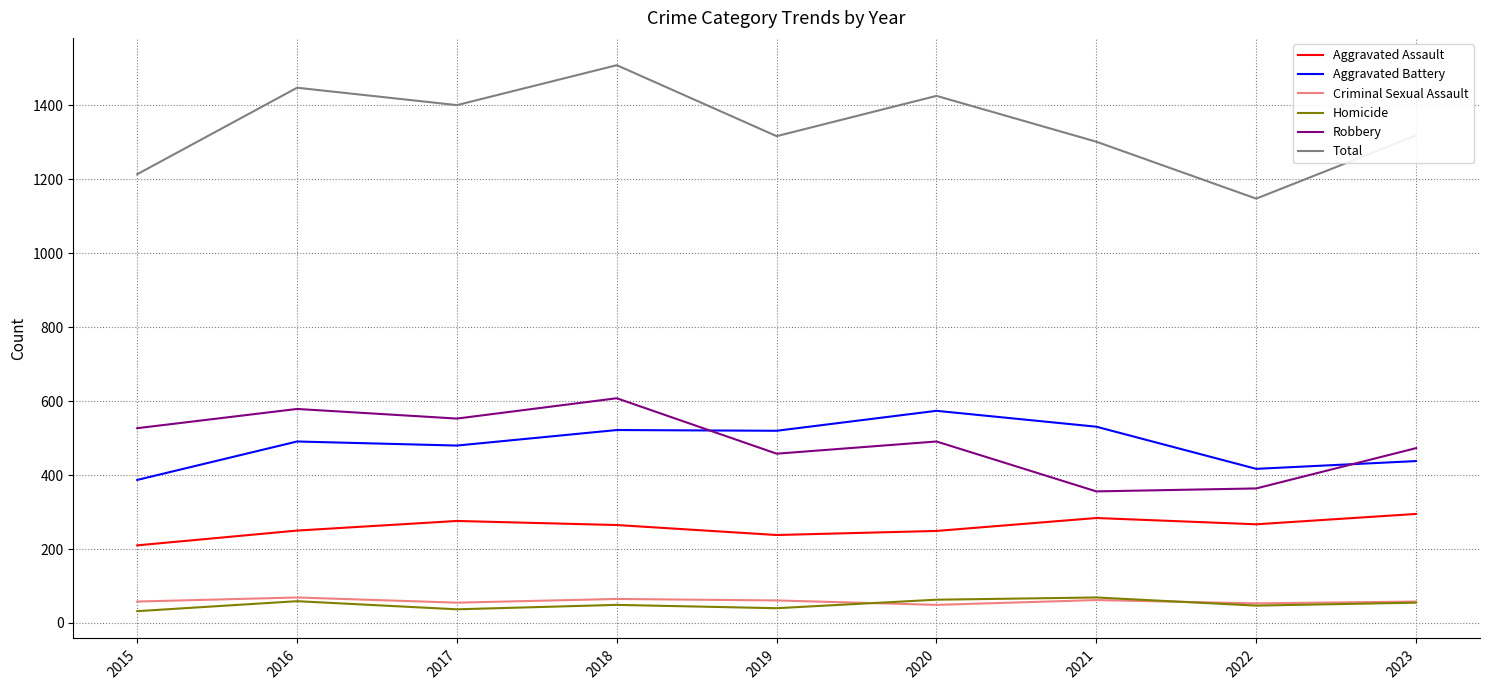

True or false: Criminal Sexual Assault and Aggravated Assault cross at least once.

False